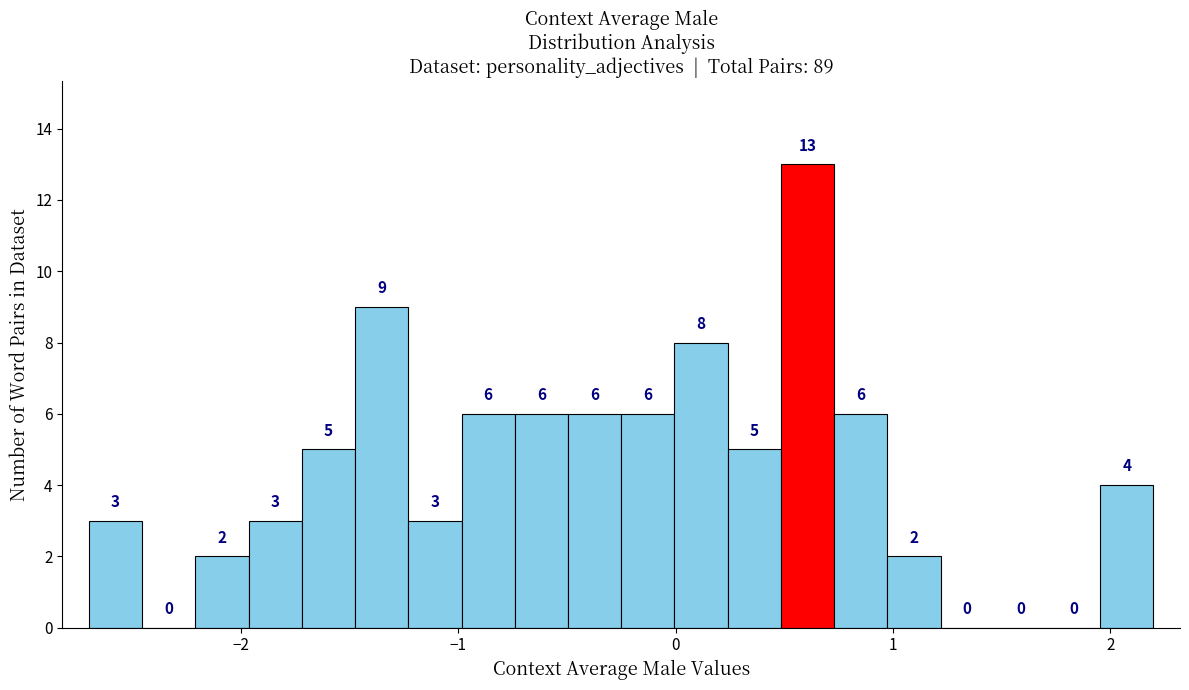

Around what value on the x-axis is the tallest bar? Give the approximate position of its centre, as read against the axis.

0.6